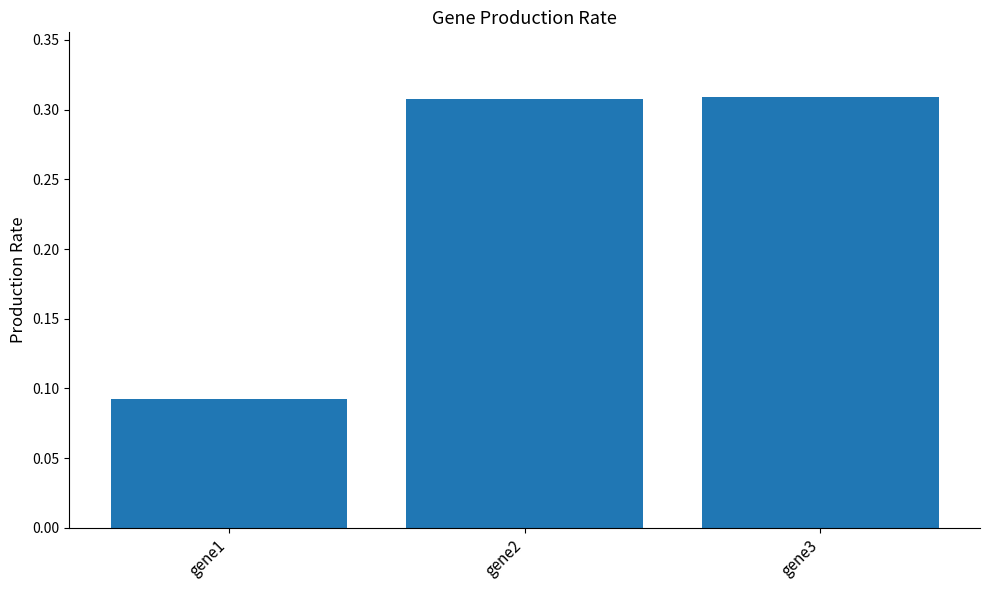

True or false: the data shows 0.1 at gene3.

False